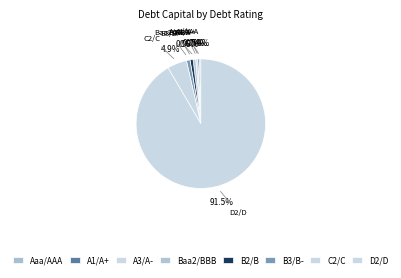

Count the number of slices in the pie.

8